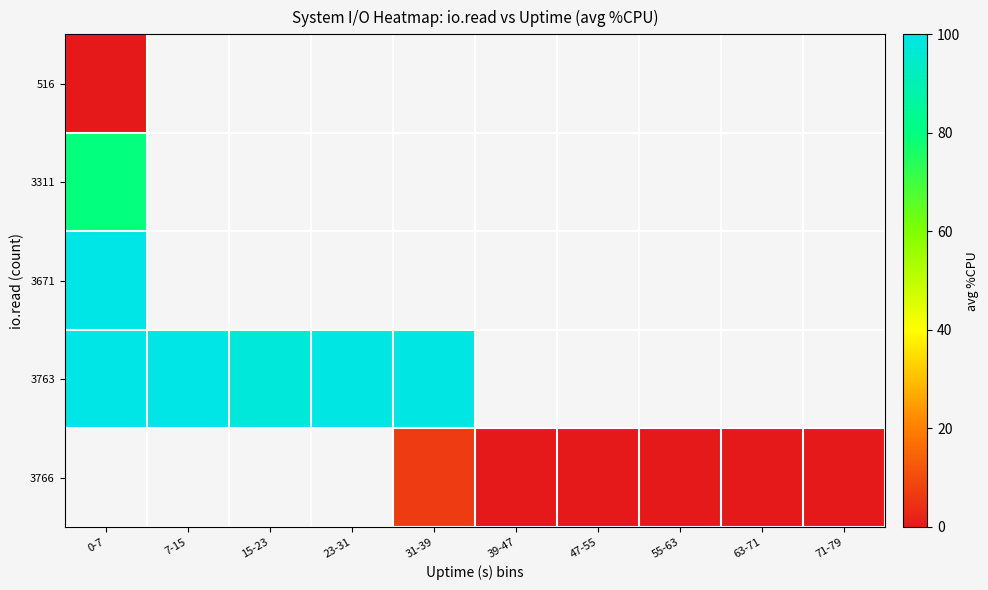

How many categories are shown in the chart?

10